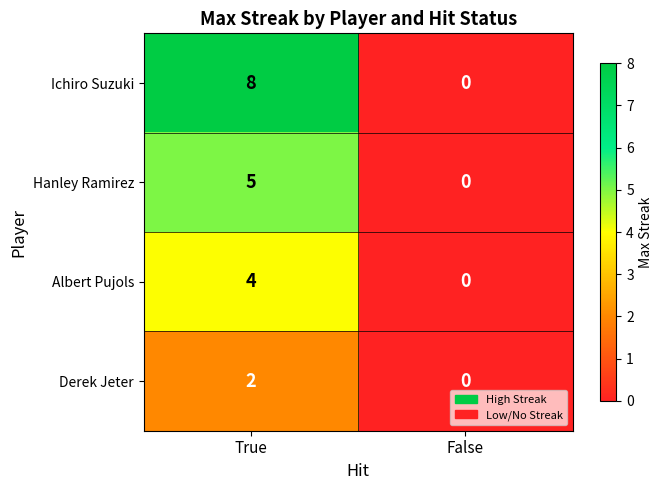

How many series are shown in this chart?

4